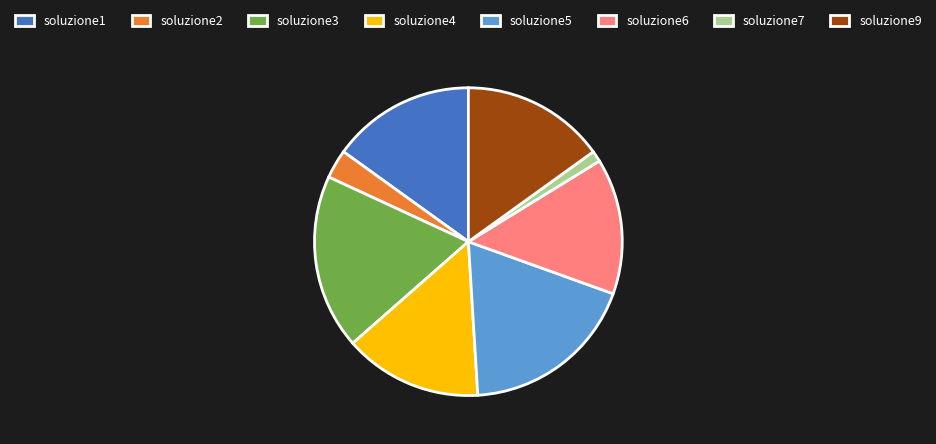

How many slices are in this pie chart?

8